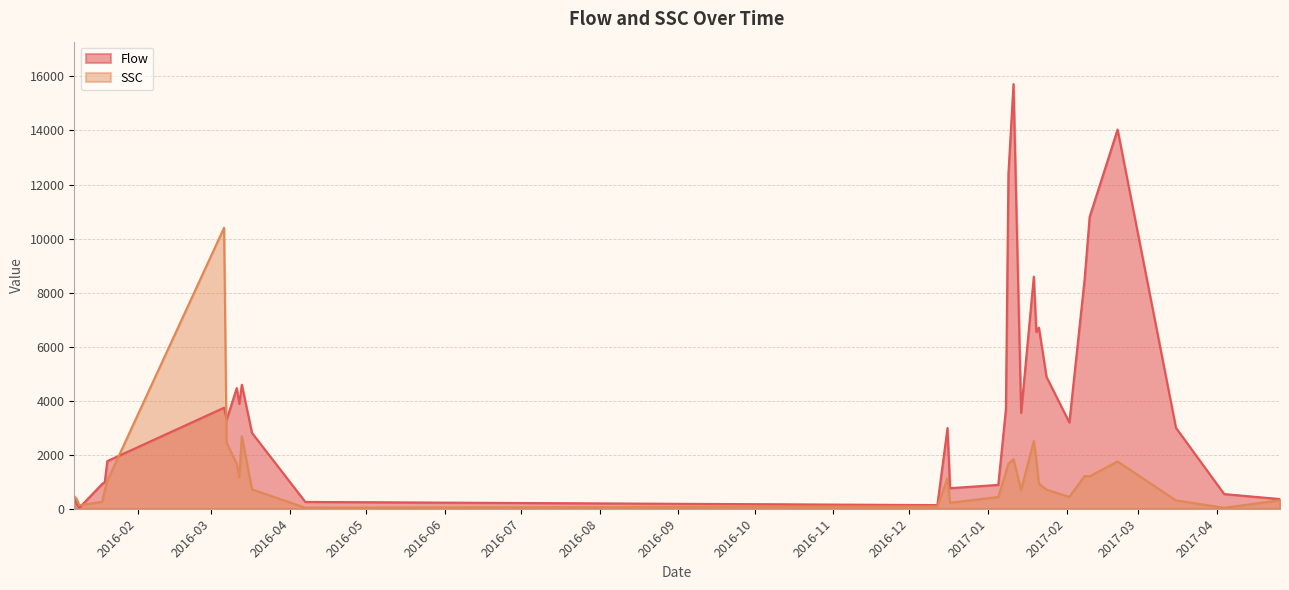

What is the difference between the Flow values at 2016-03-17 and 2016-03-13?

1783